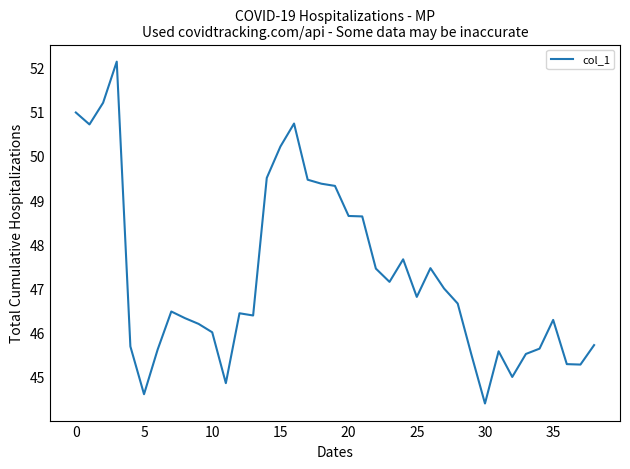

What is the greatest value displayed?

52.1